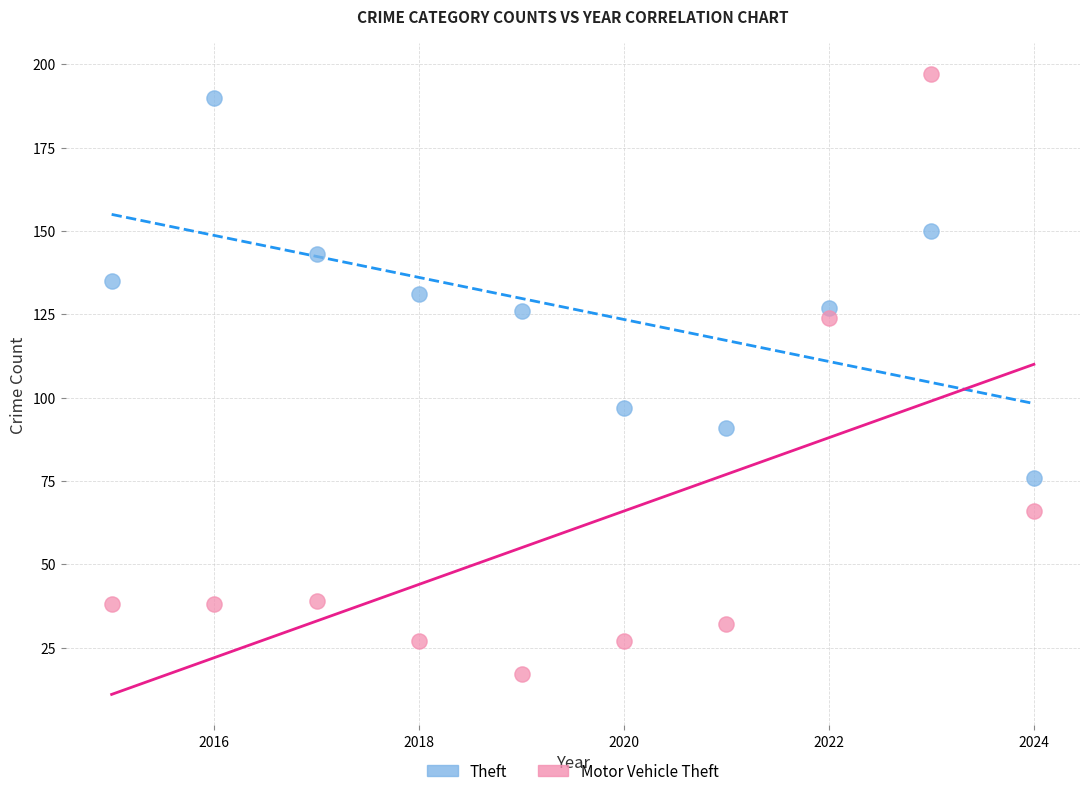

In the Motor Vehicle Theft series, what Y value is closest to 107?

124